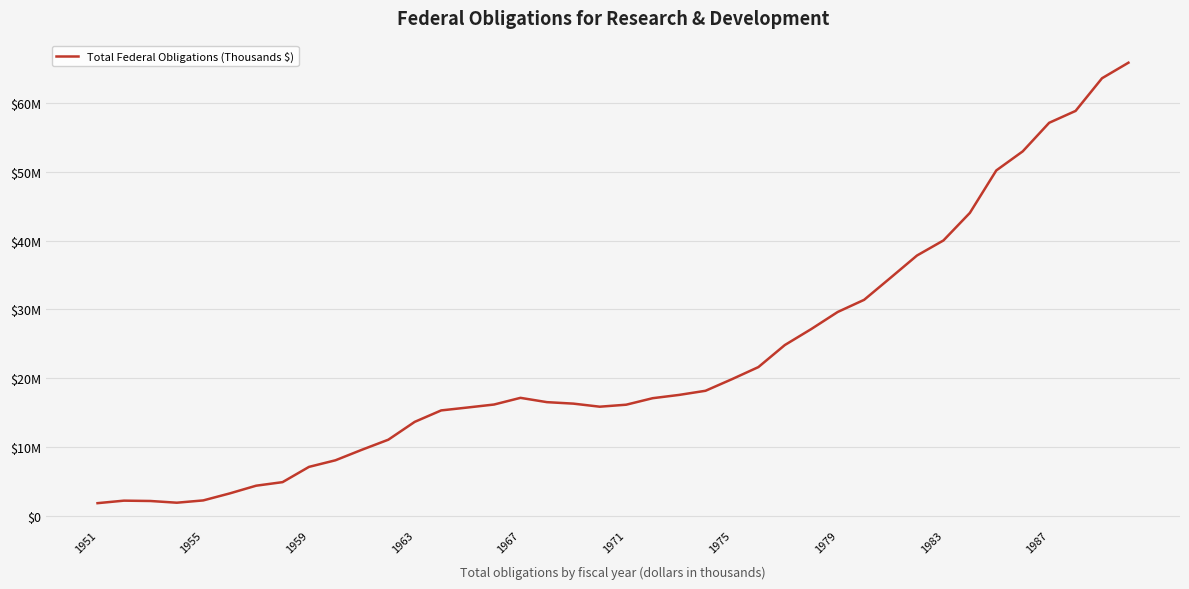

What is the difference between the maximum and minimum values?

63979618